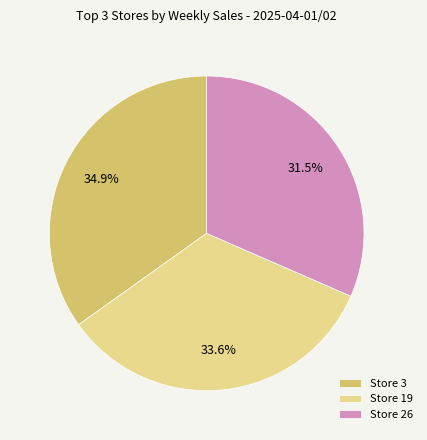

The Store 26 slice represents 24% of the pie. True or false?

False